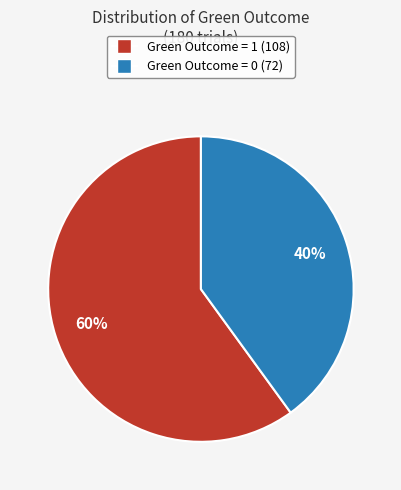

To the nearest percent, what is the combined percentage of Green Outcome = 1 and Green Outcome = 0?

100%